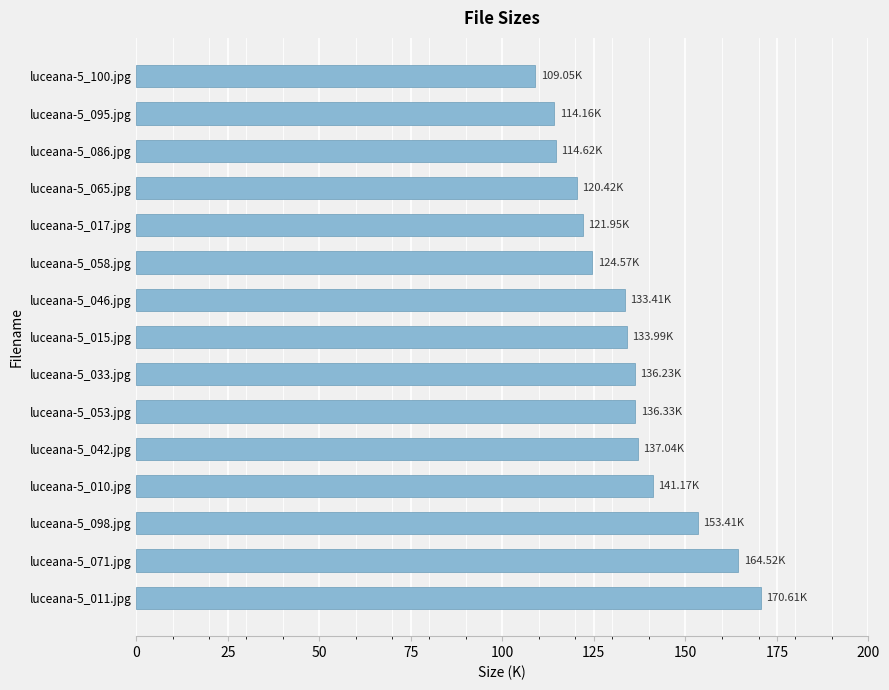

What is the difference between the second highest and minimum values?

55.5